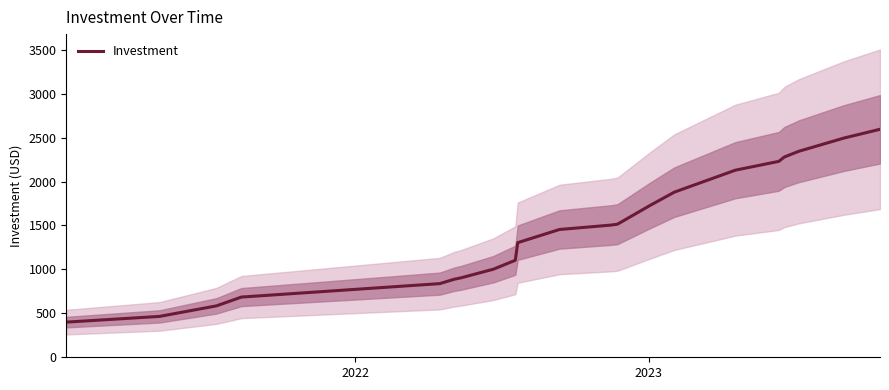

What is the highest value of the Investment series?

2594